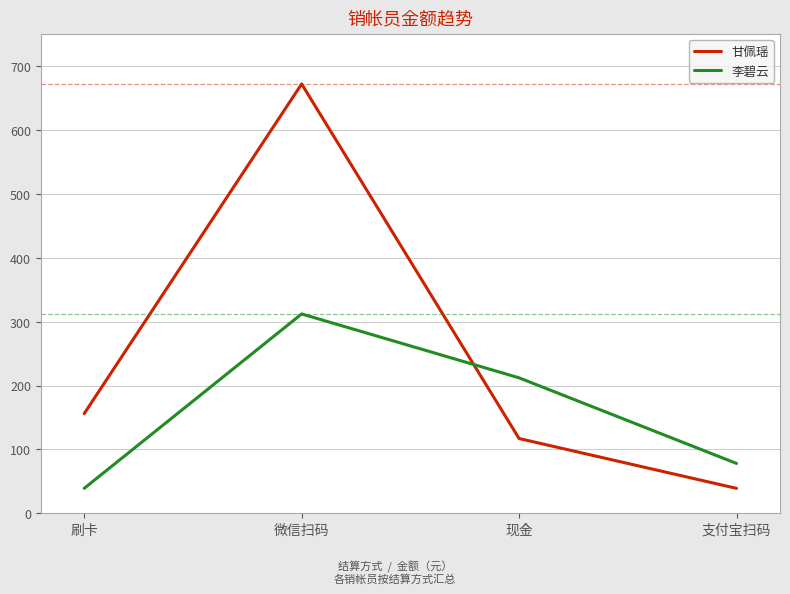

Rank the series by their average value, from highest to lowest.

甘佩瑶, 李碧云